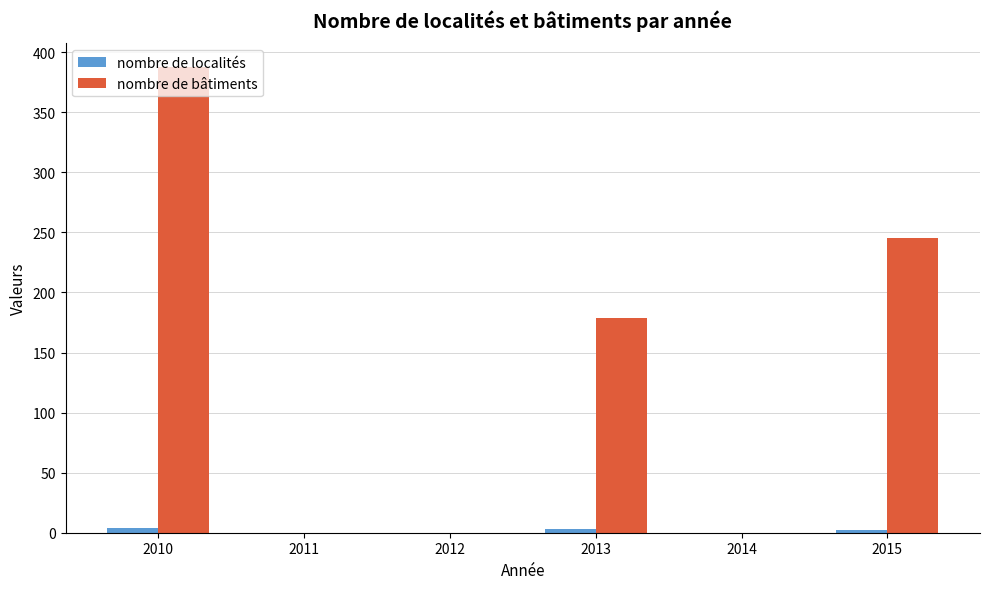

Which series changed the most between 2010 and 2015?

nombre de bâtiments